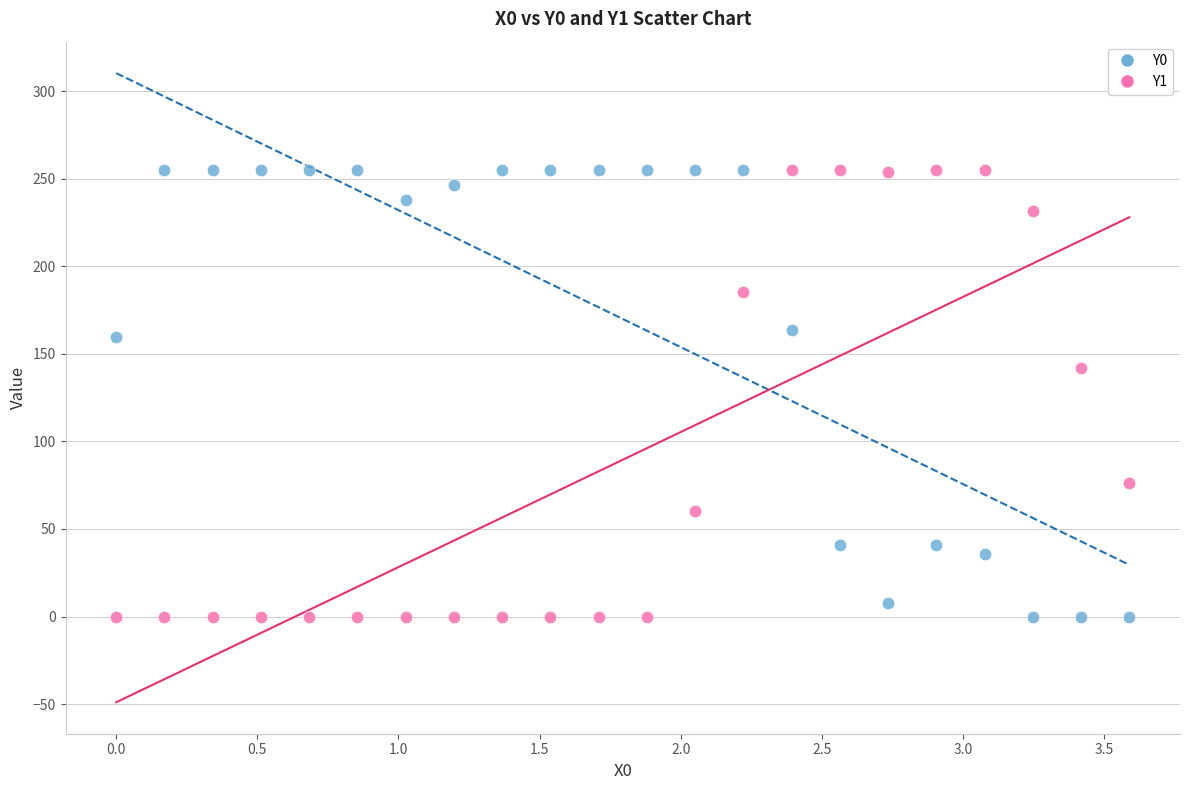

What is the X range (max minus min) for the scatter plot?

3.6